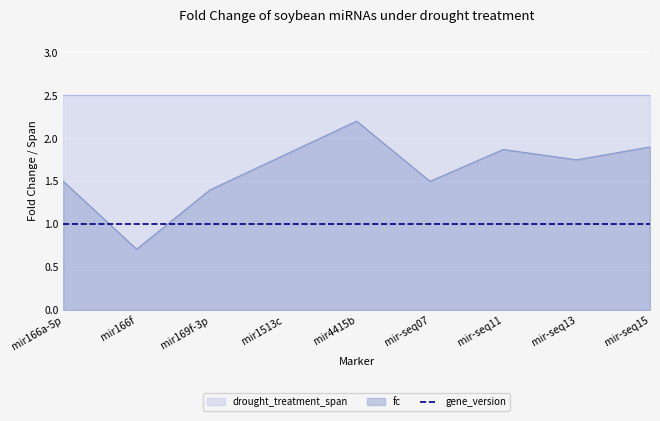

Rank the series by their maximum value, from highest to lowest.

drought_treatment_span, fc, gene_version